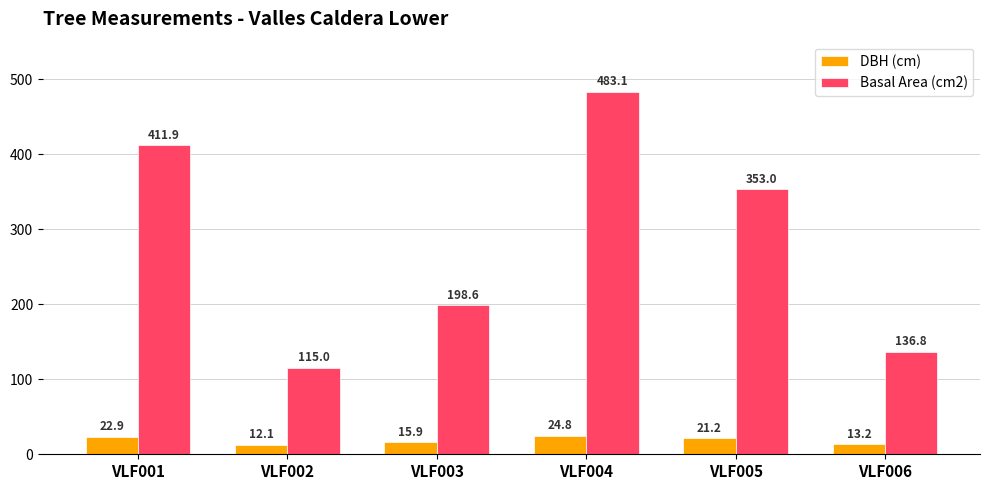

Are the bars horizontal?

No